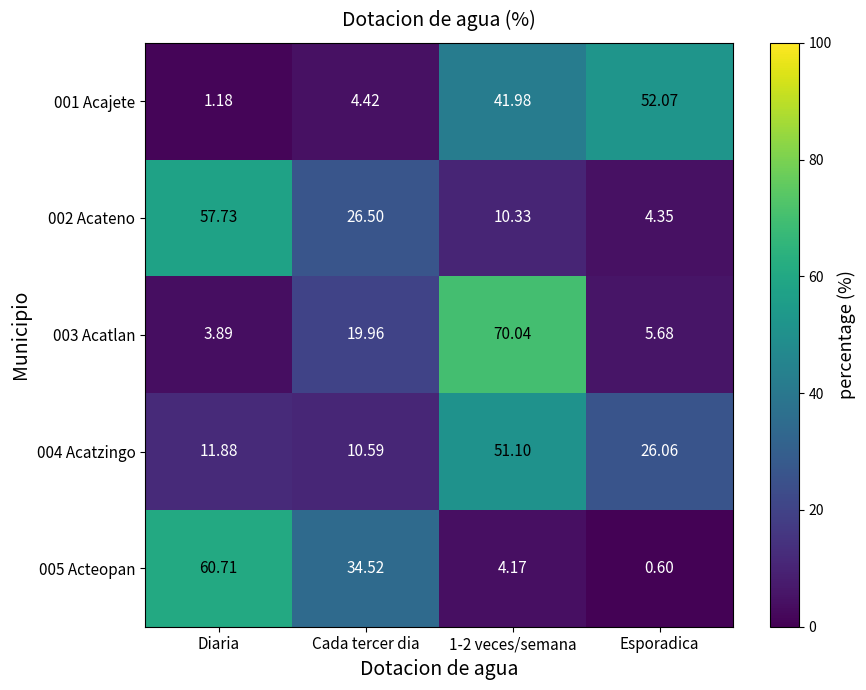

What is the total value across all series at 1-2 veces/semana?

177.6